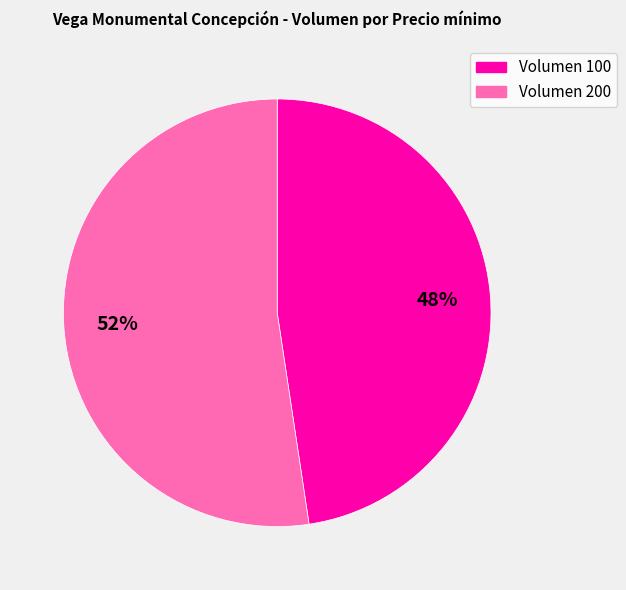

What percentage is the Volumen 100 slice, to the nearest percent?

48%